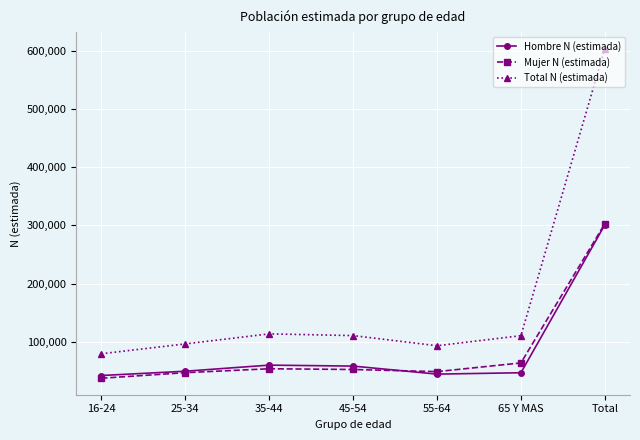

Which series has the widest spread of values?

Total N (estimada)